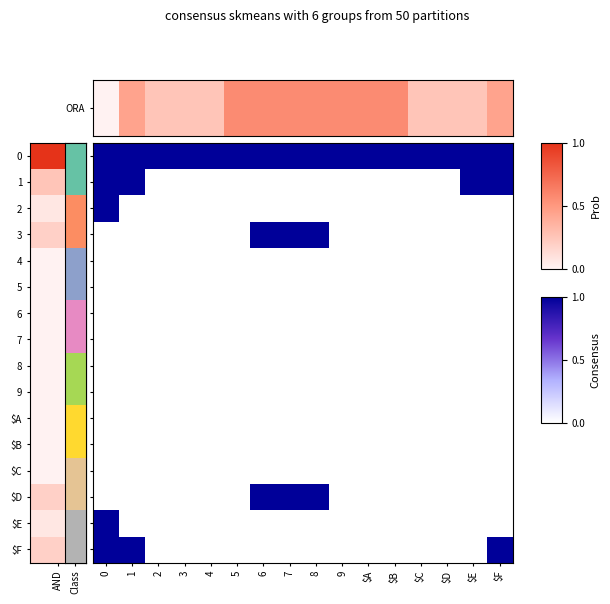

What is the maximum value shown in the chart?

1.0